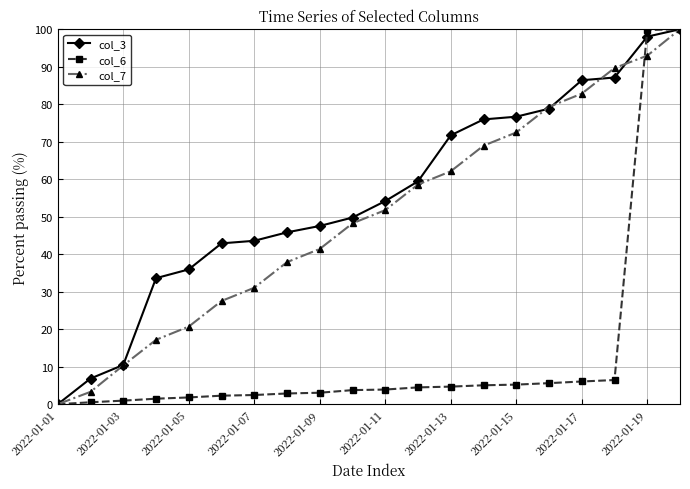

Which series has the largest total across all categories?

col_3